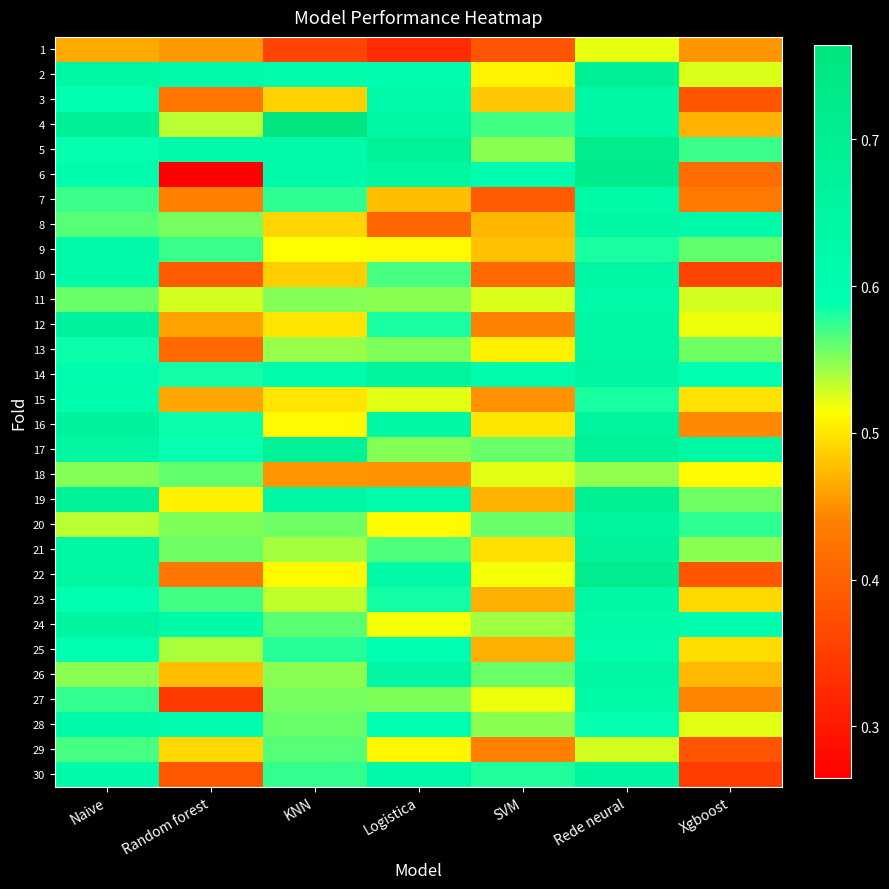

Between Xgboost and Random forest, which is larger?

Random forest